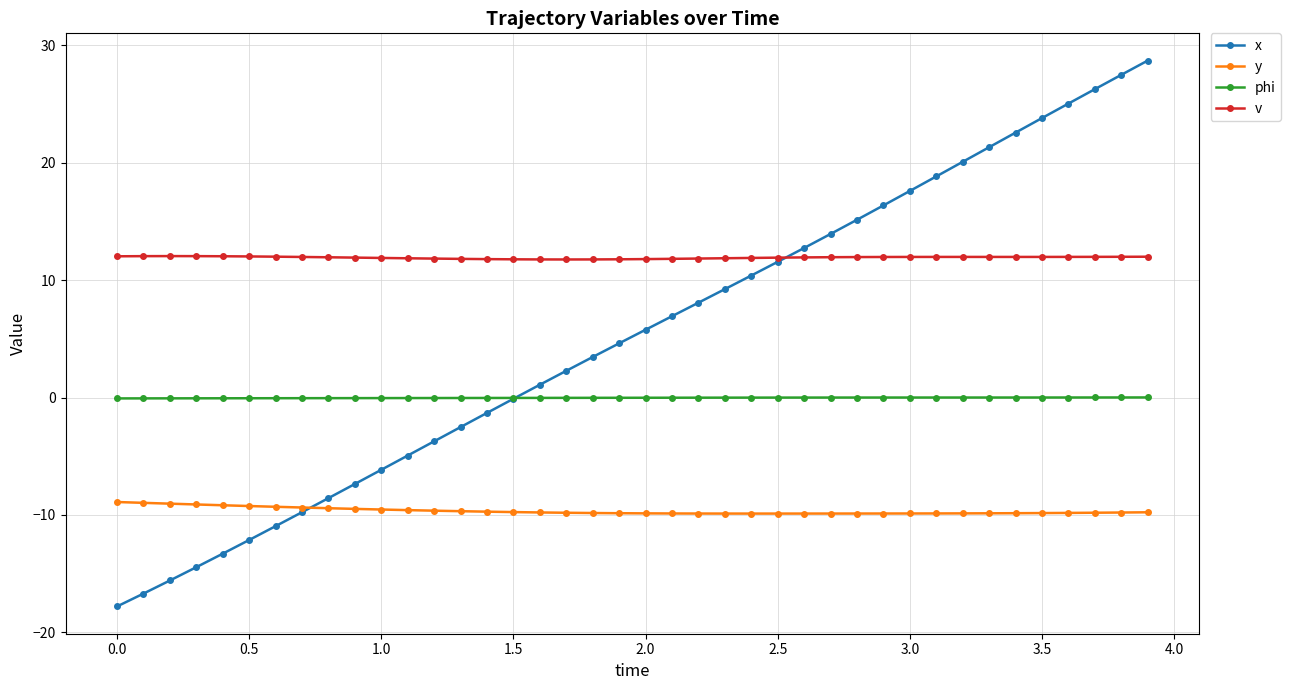

How many distinct data groups are displayed?

4